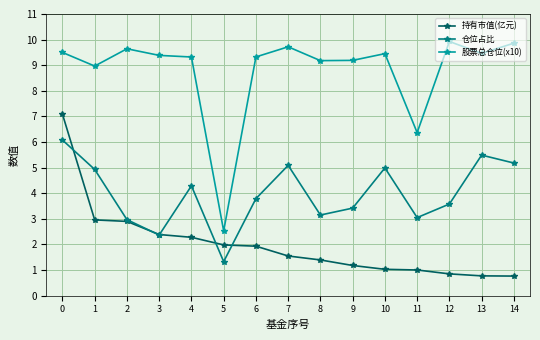

List the series in order of their peak value, lowest first.

仓位占比, 持有市值(亿元), 股票总仓位(x10)